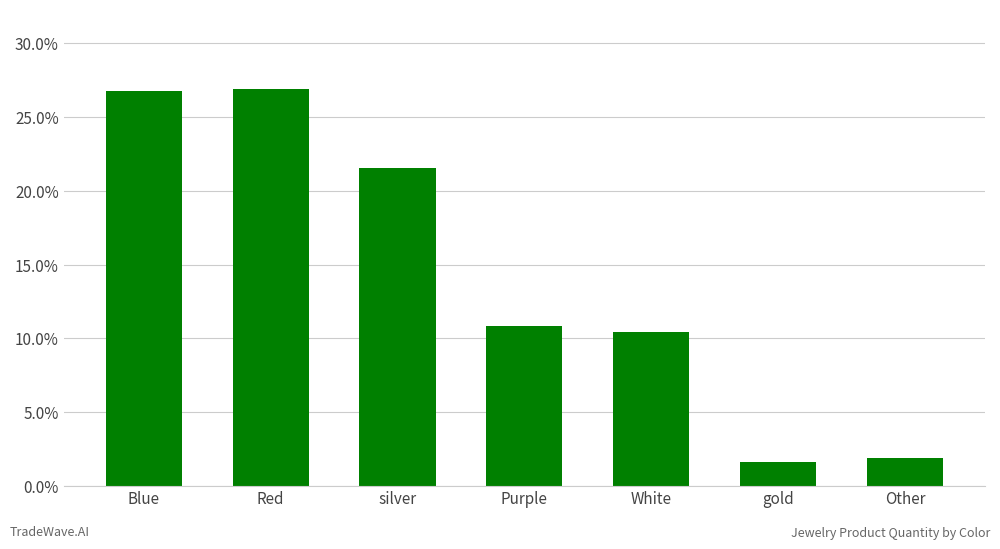

Rank the categories by value from lowest to highest.

gold, Other, White, Purple, silver, Blue, Red